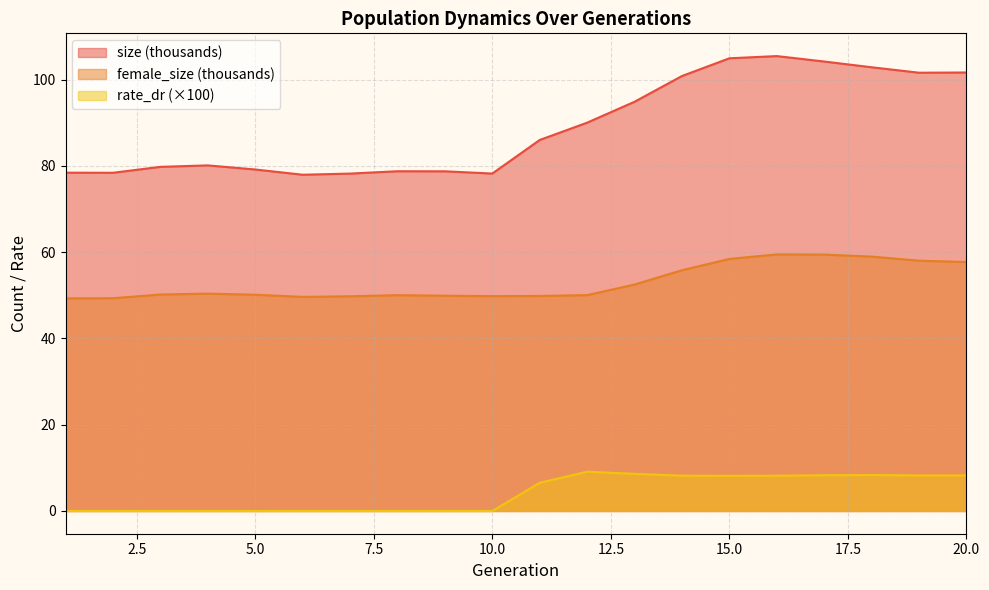

Reading right to left, what are all the values shown in this chart?

size: 20=101.6	19=101.6	18=102.9	17=104.2	16=105.4	15=104.9	14=100.8	13=94.9	12=90.0	11=86.0	10=78.2	9=78.7	8=78.7	7=78.2	6=77.9	5=79.2	4=80.1	3=79.8	2=78.4	1=78.4
female_size: 20=57.7	19=58.0	18=59.0	17=59.4	16=59.5	15=58.4	14=55.8	13=52.5	12=50.0	11=49.8	10=49.8	9=49.9	8=50.0	7=49.8	6=49.6	5=50.1	4=50.4	3=50.2	2=49.3	1=49.3
rate_dr: 20=8.3	19=8.2	18=8.3	17=8.3	16=8.2	15=8.2	14=8.2	13=8.6	12=9.1	11=6.5	10=0.0	9=0.0	8=0.0	7=0.0	6=0.0	5=0.0	4=0.0	3=0.0	2=0.0	1=0.0